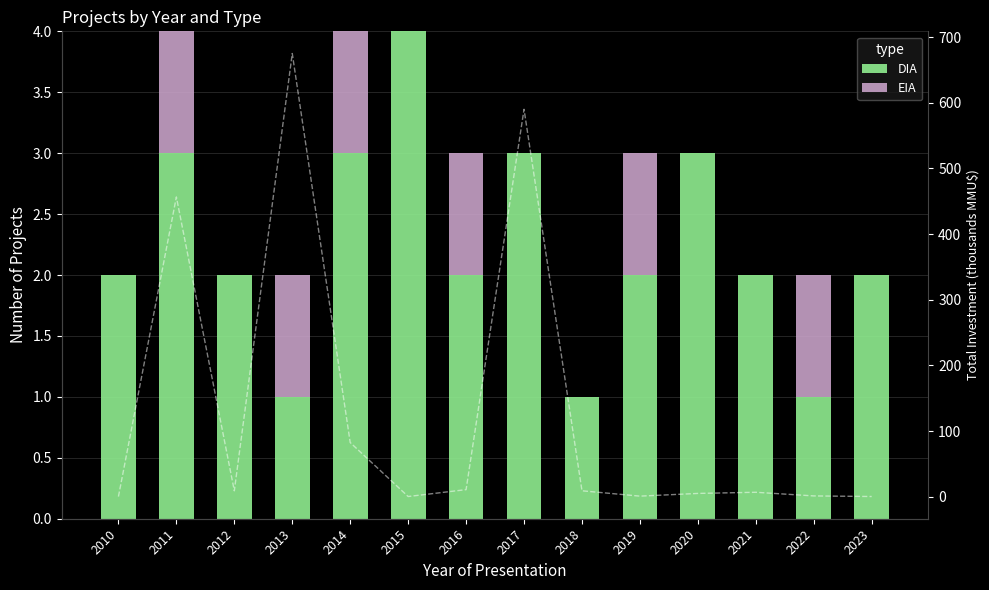

Reading left to right, transcribe all the data shown in this chart.

DIA: 2	3	2	1	3	4	2	3	1	2	3	2	1	2
EIA: 0	1	0	1	1	0	1	0	0	1	0	0	1	0